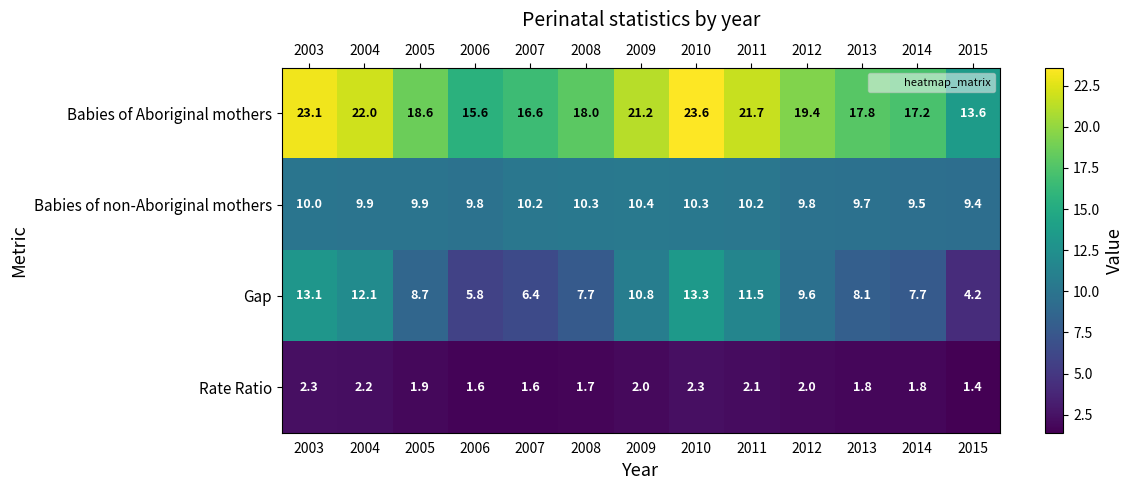

How many categories are shown in the chart?

13